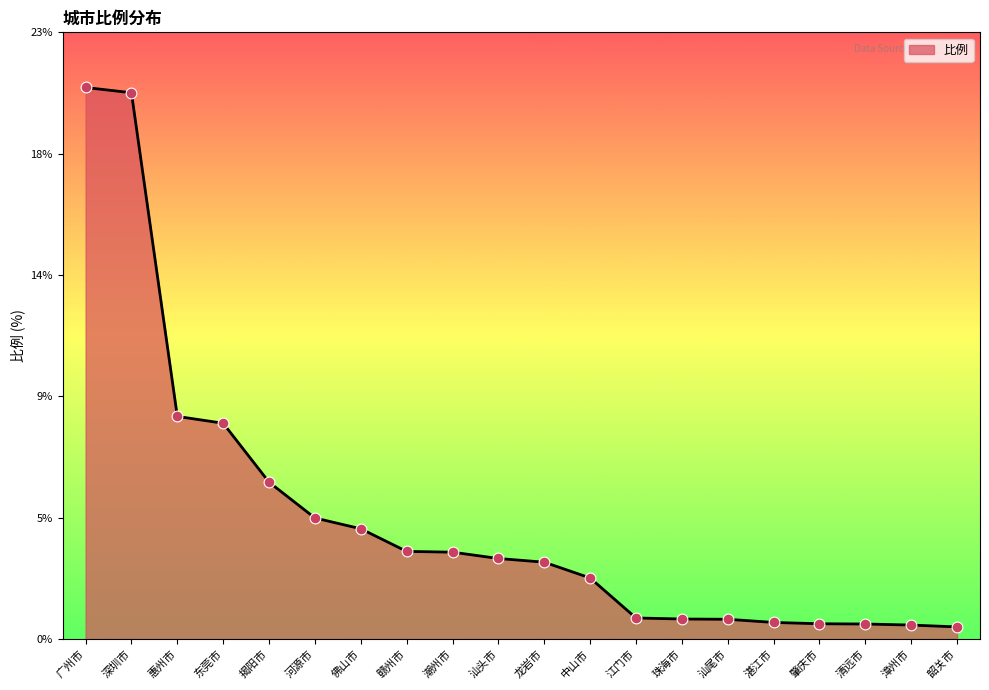

Between 龙岩市 and 惠州市, which is larger?

惠州市